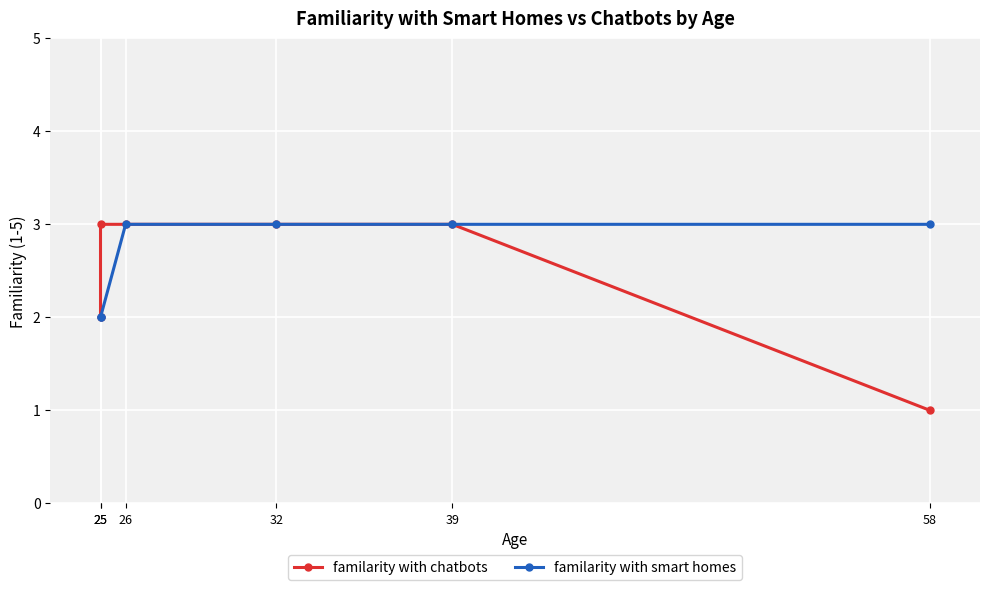

The value of familarity with smart homes at 26 is 1. True or false?

False